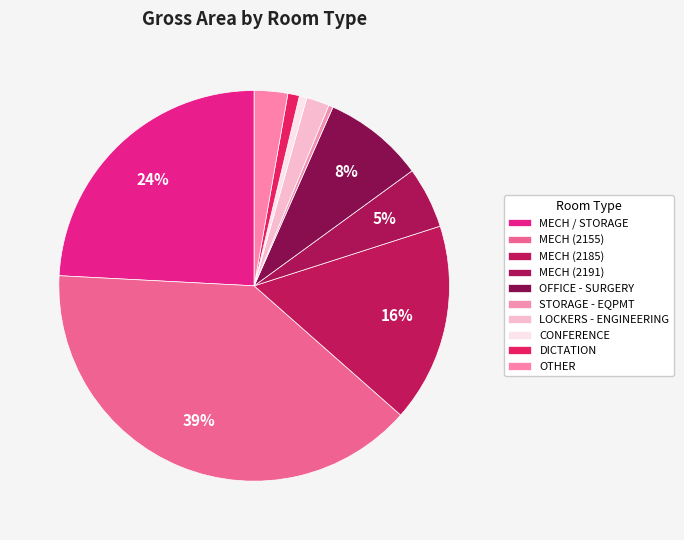

Count the number of slices in the pie.

10